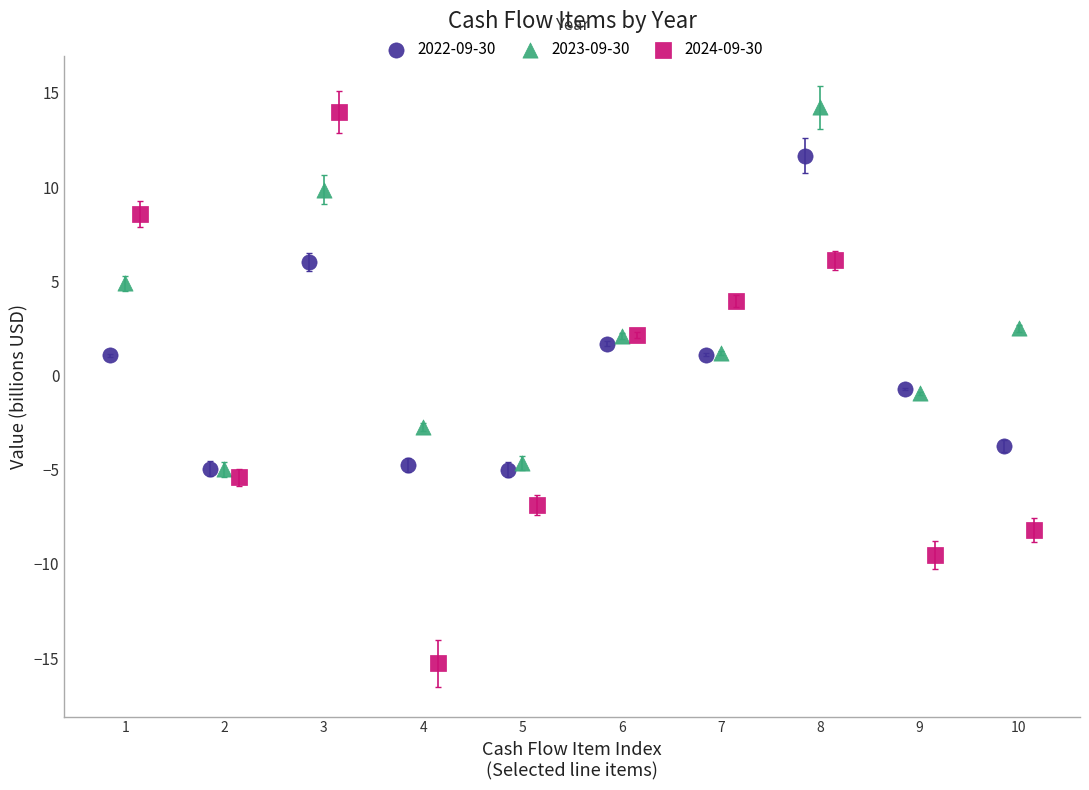

What are all the series names shown in the legend?

2022-09-30, 2023-09-30, 2024-09-30